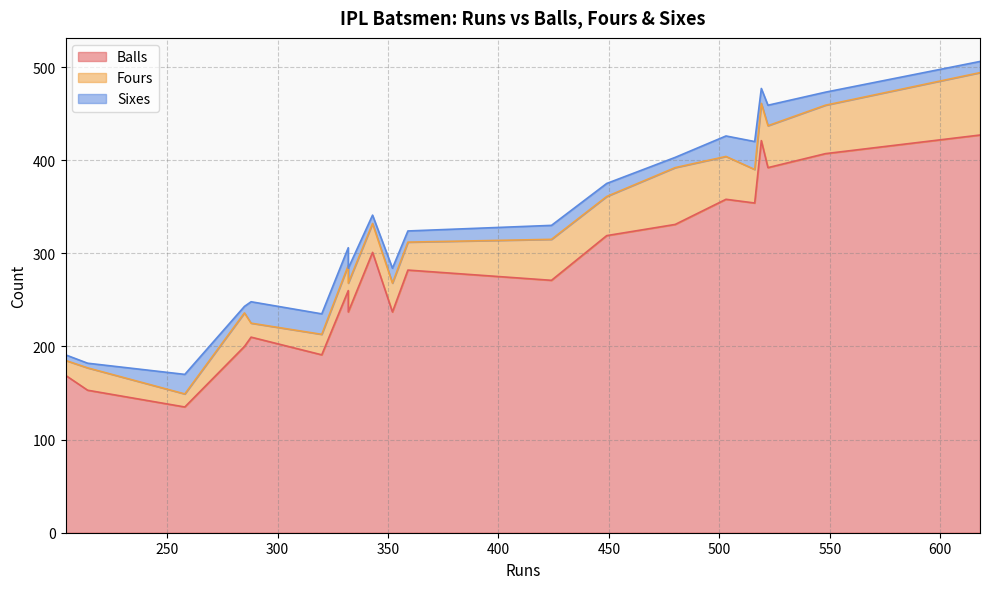

Which series has the largest total across all categories?

Balls